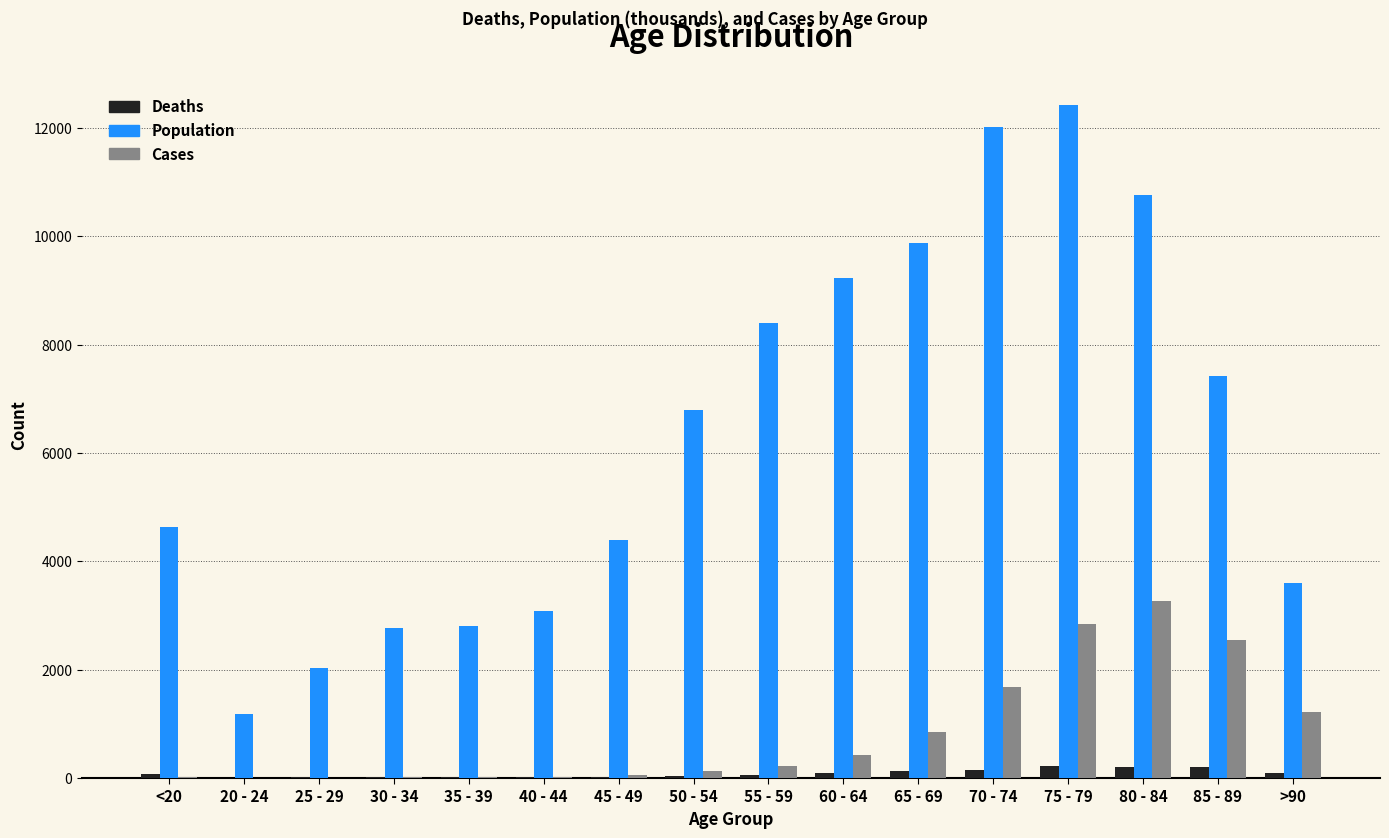

What is the sum of all Deaths values?

1383